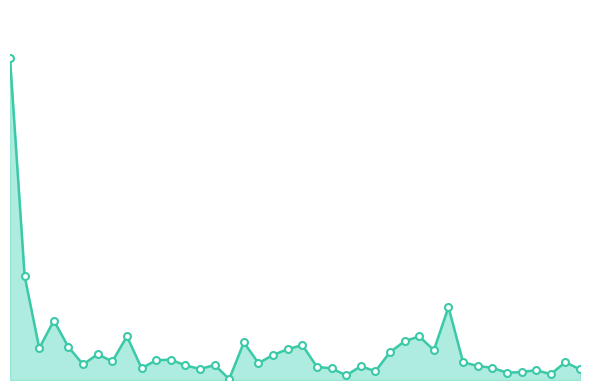

Rank the categories by value from highest to lowest.

0, 1, 30, 3, 8, 28, 27, 16, 20, 4, 2, 19, 29, 26, 6, 18, 11, 10, 7, 38, 31, 17, 5, 14, 12, 32, 24, 21, 33, 9, 22, 13, 39, 36, 25, 35, 34, 37, 23, 15